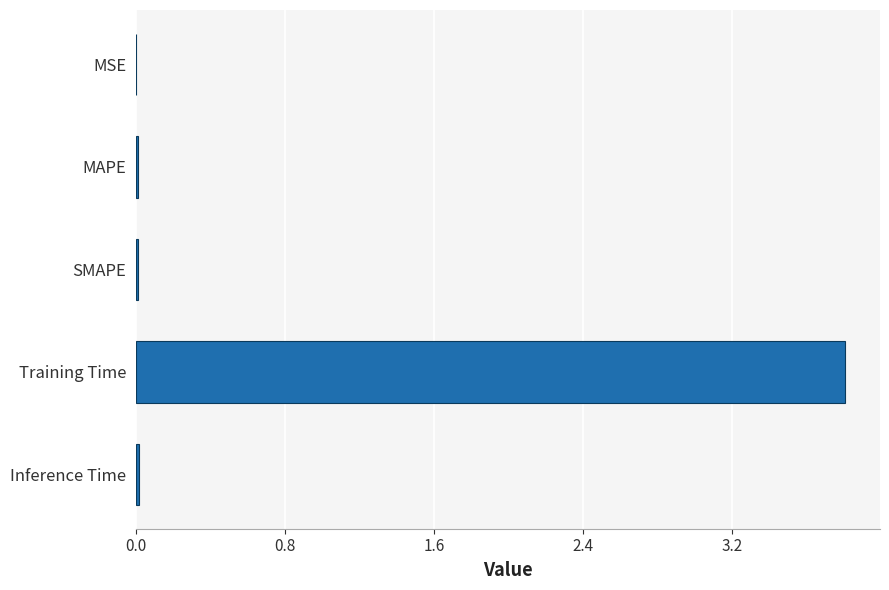

Which category has the highest value across all series?

Training Time